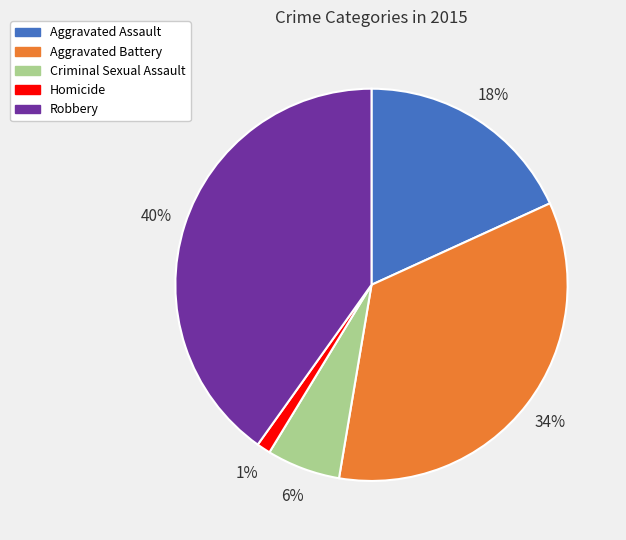

Is the sum of Aggravated Assault and Aggravated Battery greater than half?

Yes